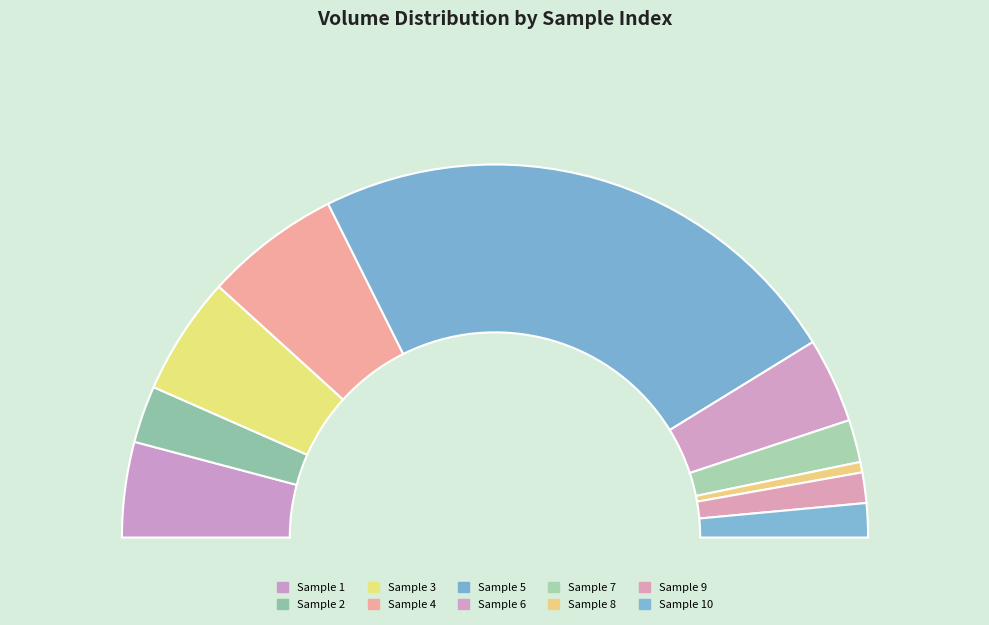

Rank the categories by value from highest to lowest.

5, 4, 3, 1, 6, 2, 7, 10, 9, 8